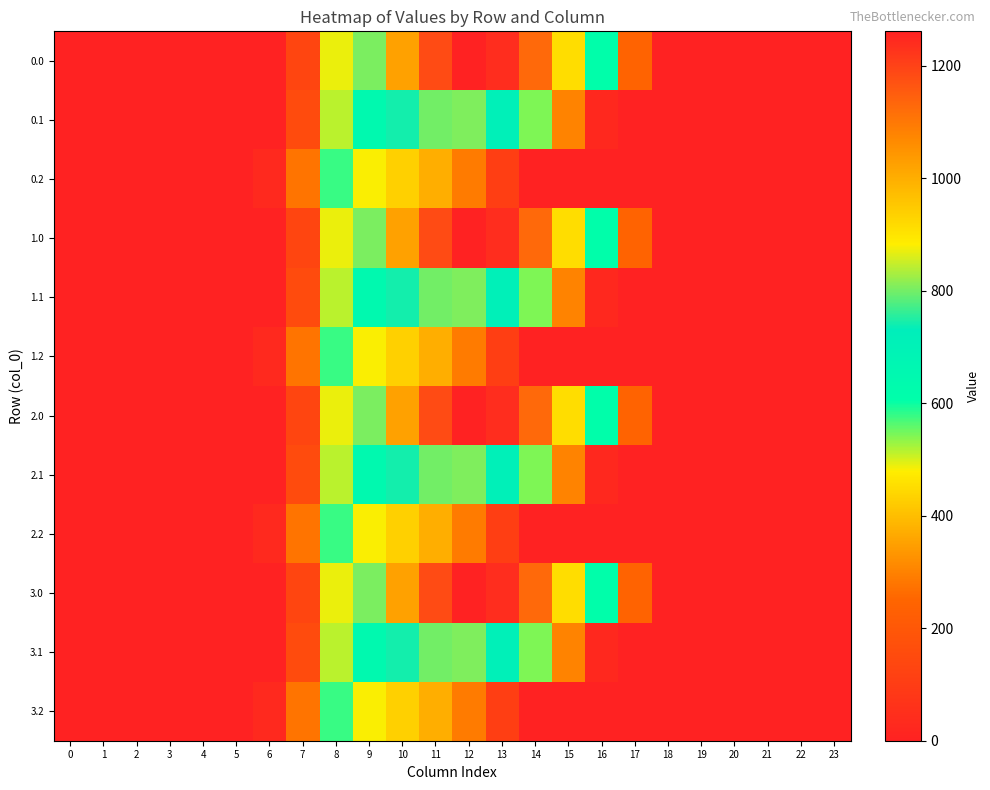

Rank the series by their maximum value, from lowest to highest.

0.2, 1.2, 2.2, 3.2, 0.1, 1.1, 2.1, 3.1, 0.0, 1.0, 2.0, 3.0